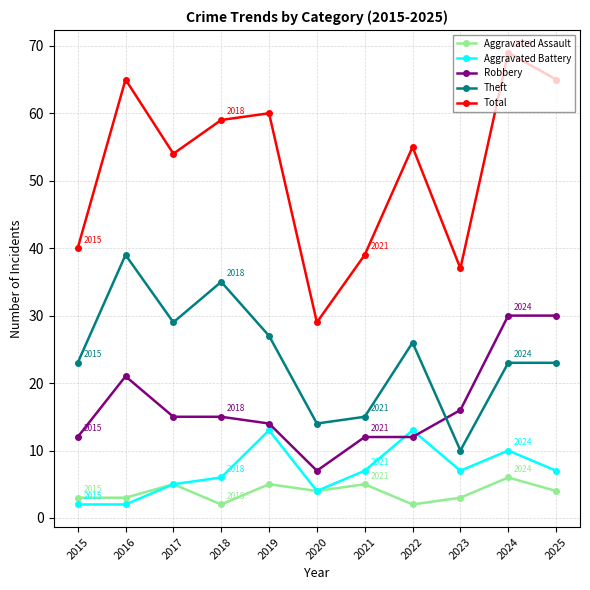

At how many categories does at least one series exceed 27?

11